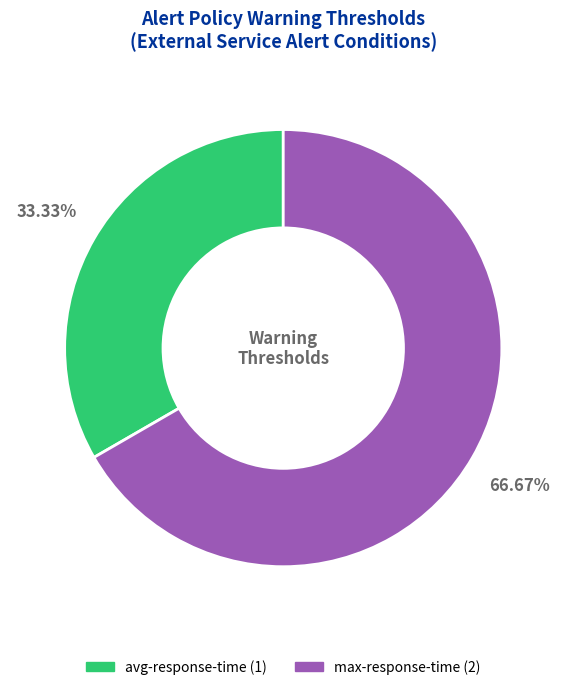

What is the ratio of the value at avg-response-time to the value at max-response-time?

0.5